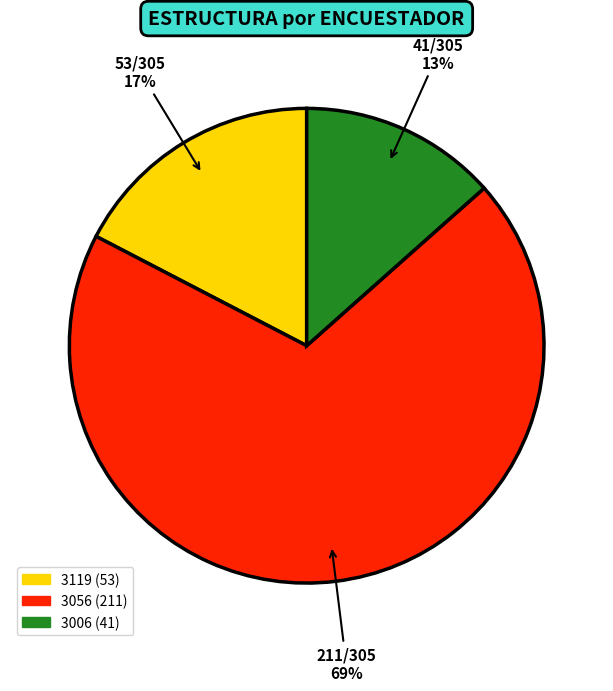

Count the number of slices in the pie.

3